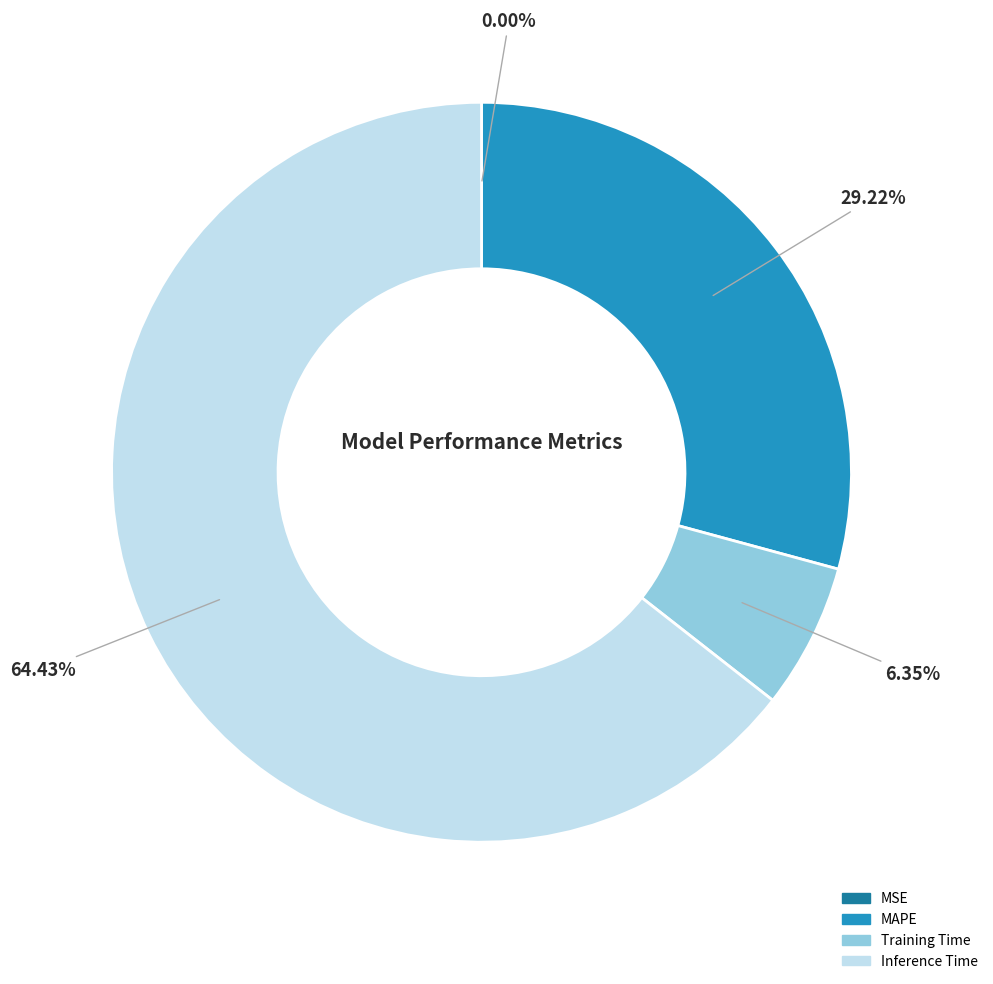

Does any single category account for the majority?

Yes